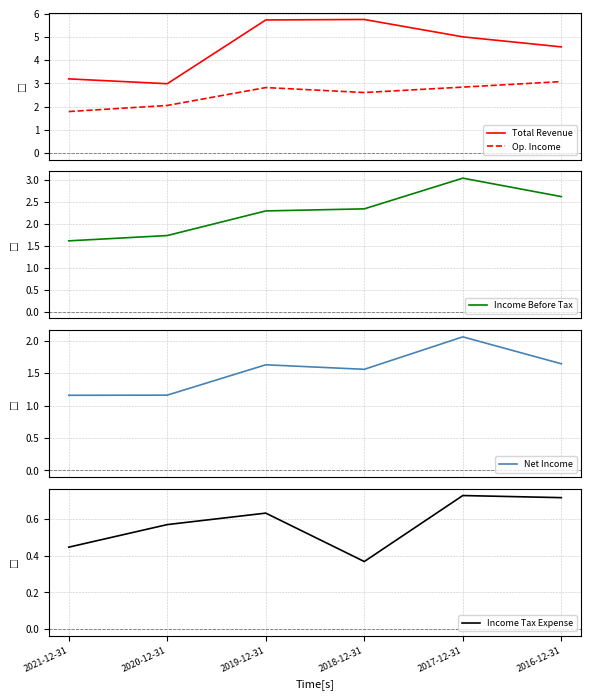

What is the sum of all Income Before Tax values?

13.7